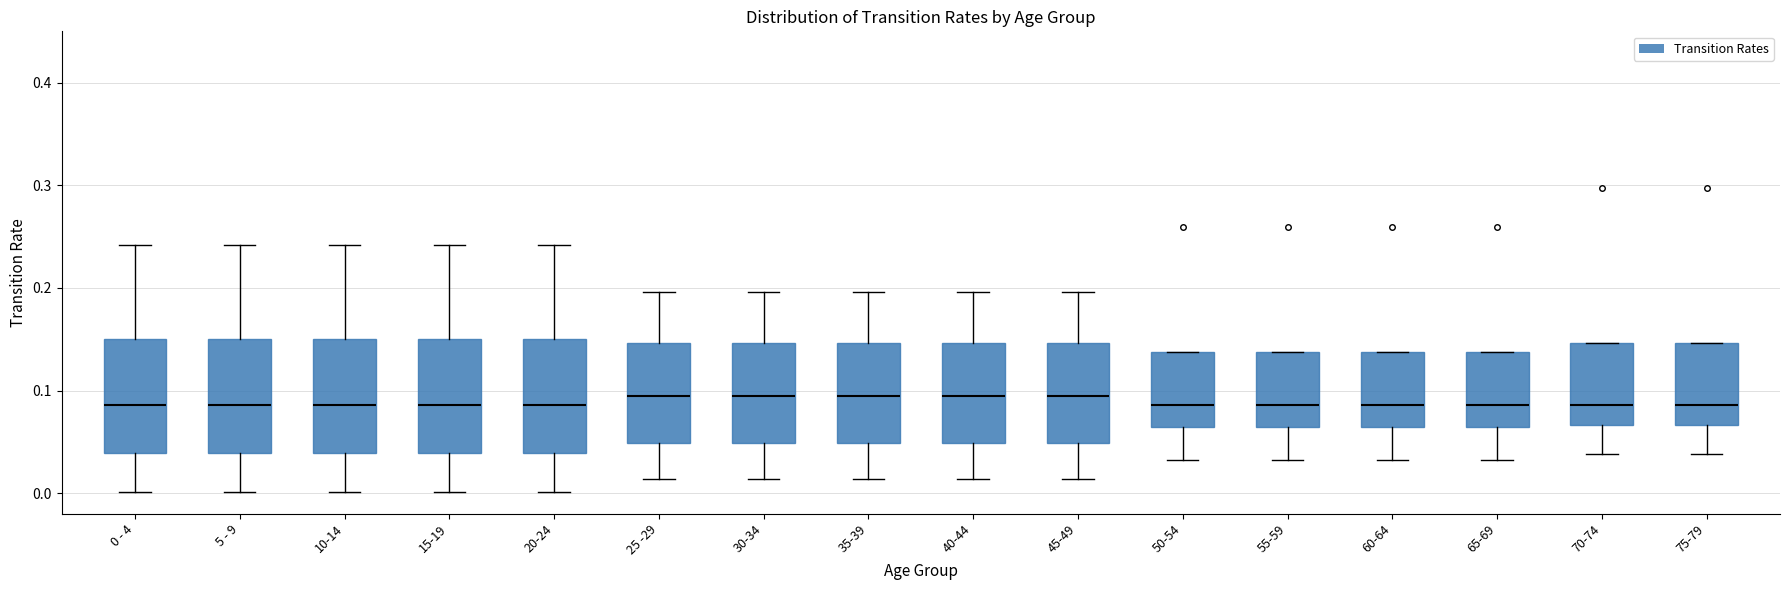

Reading left to right, transcribe this box plot: for each box, give where its median line is, the range the box spans, and where its two whiskers end, as read against the y-axis. The values are not printed on the chart, so give them approximately, as read against the axis.

0 - 4: median 0.09, box 0.04 to 0.15, whiskers 0.00 to 0.24
5 - 9: median 0.09, box 0.04 to 0.15, whiskers 0.00 to 0.24
10-14: median 0.09, box 0.04 to 0.15, whiskers 0.00 to 0.24
15-19: median 0.09, box 0.04 to 0.15, whiskers 0.00 to 0.24
20-24: median 0.09, box 0.04 to 0.15, whiskers 0.00 to 0.24
25 -29: median 0.09, box 0.05 to 0.15, whiskers 0.01 to 0.20
30-34: median 0.09, box 0.05 to 0.15, whiskers 0.01 to 0.20
35-39: median 0.09, box 0.05 to 0.15, whiskers 0.01 to 0.20
40-44: median 0.09, box 0.05 to 0.15, whiskers 0.01 to 0.20
45-49: median 0.09, box 0.05 to 0.15, whiskers 0.01 to 0.20
50-54: median 0.09, box 0.06 to 0.14, whiskers 0.03 to 0.14
55-59: median 0.09, box 0.06 to 0.14, whiskers 0.03 to 0.14
60-64: median 0.09, box 0.06 to 0.14, whiskers 0.03 to 0.14
65-69: median 0.09, box 0.06 to 0.14, whiskers 0.03 to 0.14
70-74: median 0.09, box 0.07 to 0.15, whiskers 0.04 to 0.15
75-79: median 0.09, box 0.07 to 0.15, whiskers 0.04 to 0.15